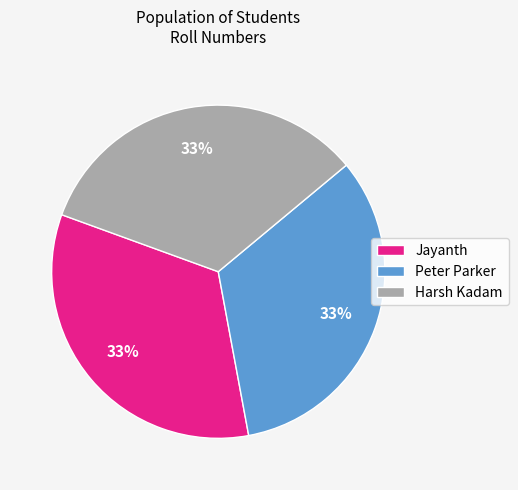

To the nearest percent, what is the combined percentage of Peter Parker and Jayanth?

67%